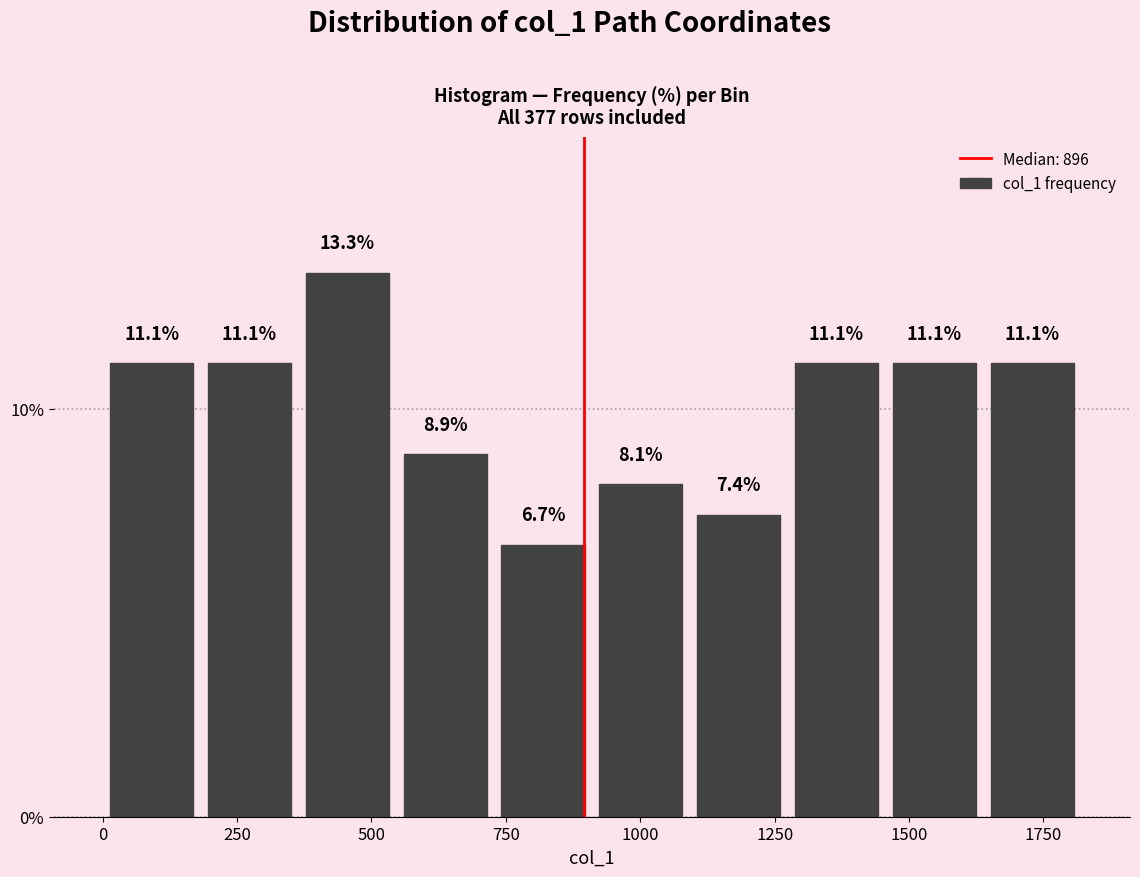

Read against the x-axis, roughly where is the centre of the tallest bar?

450